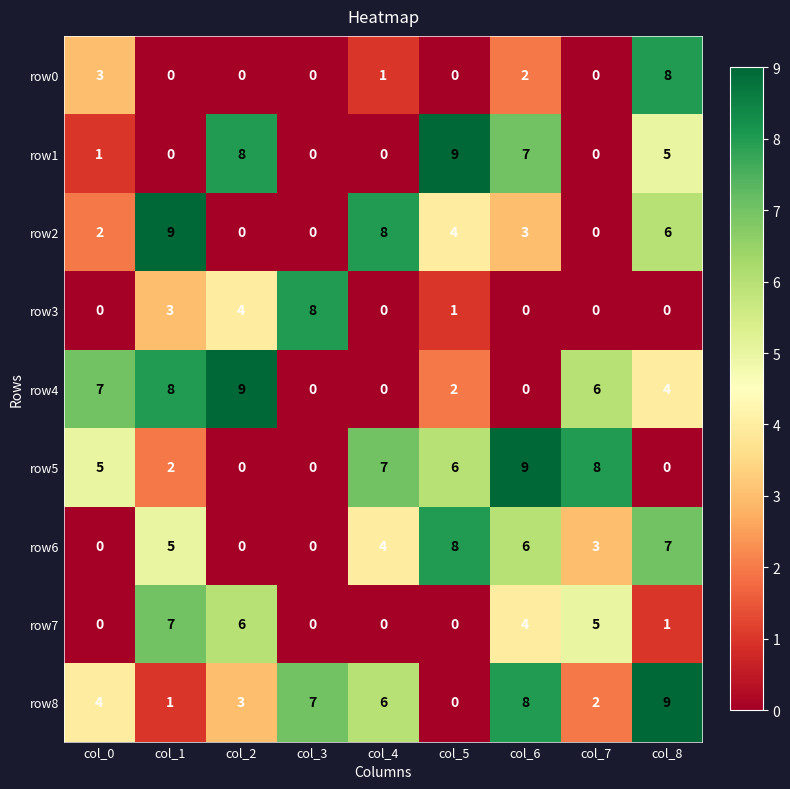

The row6 series shows -4 at col_0. True or false?

False